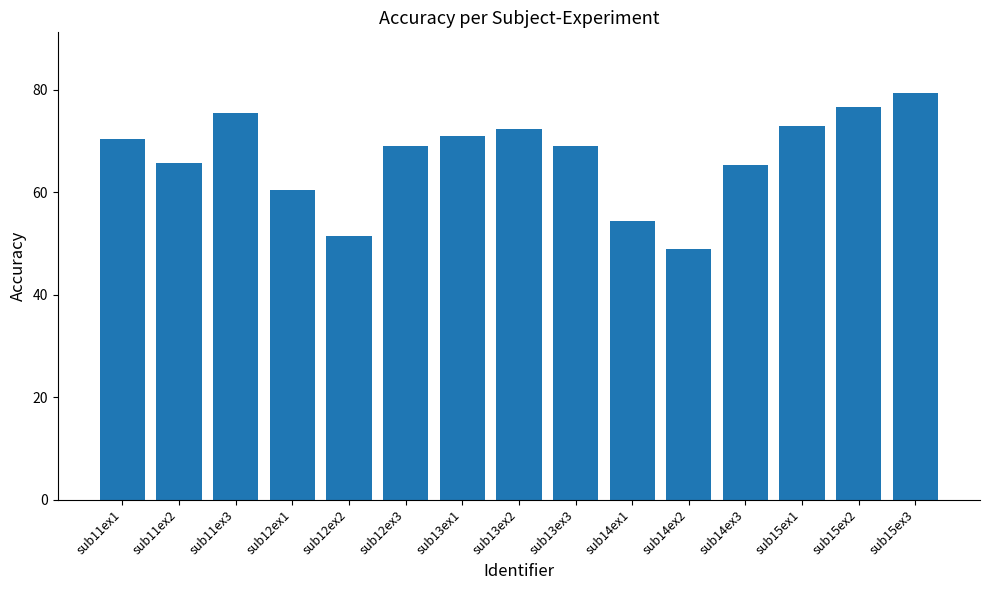

Is it true that the value at sub13ex1 is 36.6?

False